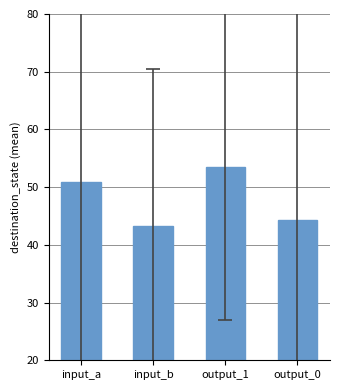

What is the difference between the values at output_1 and output_0?

9.3